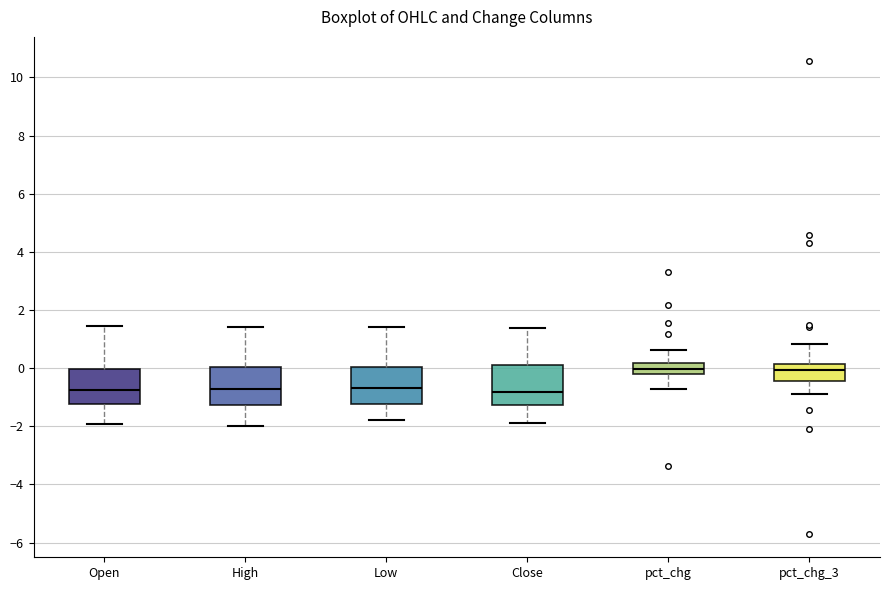

Reading left to right, transcribe this box plot: for each box, give where its median line is, the range the box spans, and where its two whiskers end, as read against the y-axis. The values are not printed on the chart, so give them approximately, as read against the axis.

Open: median -0.8, box -1.2 to 0.0, whiskers -2.0 to 1.4
High: median -0.8, box -1.2 to 0.0, whiskers -2.0 to 1.4
Low: median -0.6, box -1.2 to 0.0, whiskers -1.8 to 1.4
Close: median -0.8, box -1.2 to 0.2, whiskers -2.0 to 1.4
pct_chg: median 0.0, box -0.2 to 0.2, whiskers -0.8 to 0.6
pct_chg_3: median 0.0, box -0.4 to 0.2, whiskers -0.8 to 0.8